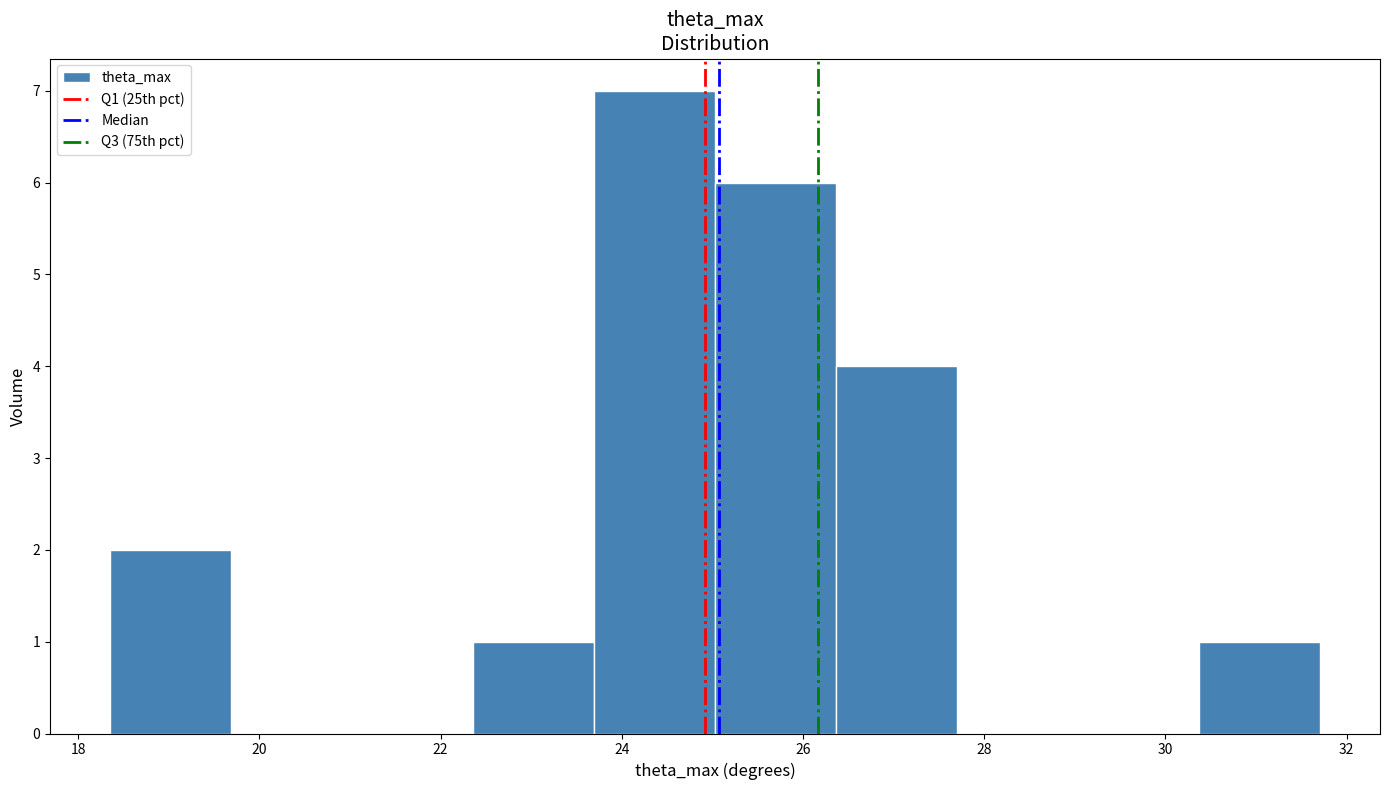

Reading left to right, transcribe this chart: for each bar, give the range it covers on the x-axis and its height. Neither the bar edges nor the heights are printed on the chart, so give them approximately, as read against the axes.

18.4 to 19.6: 2
19.6 to 21.0: 0
21.0 to 22.4: 0
22.4 to 23.6: 1
23.6 to 25.0: 7
25.0 to 26.4: 6
26.4 to 27.6: 4
27.6 to 29.0: 0
29.0 to 30.4: 0
30.4 to 31.8: 1